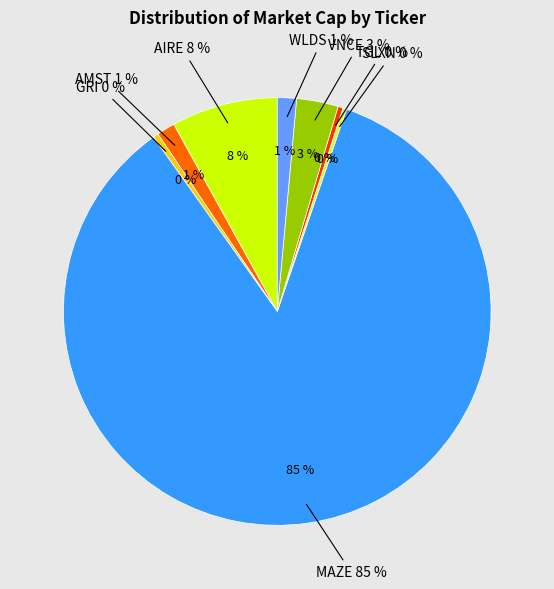

To the nearest percent, what is the average slice percentage?

12%